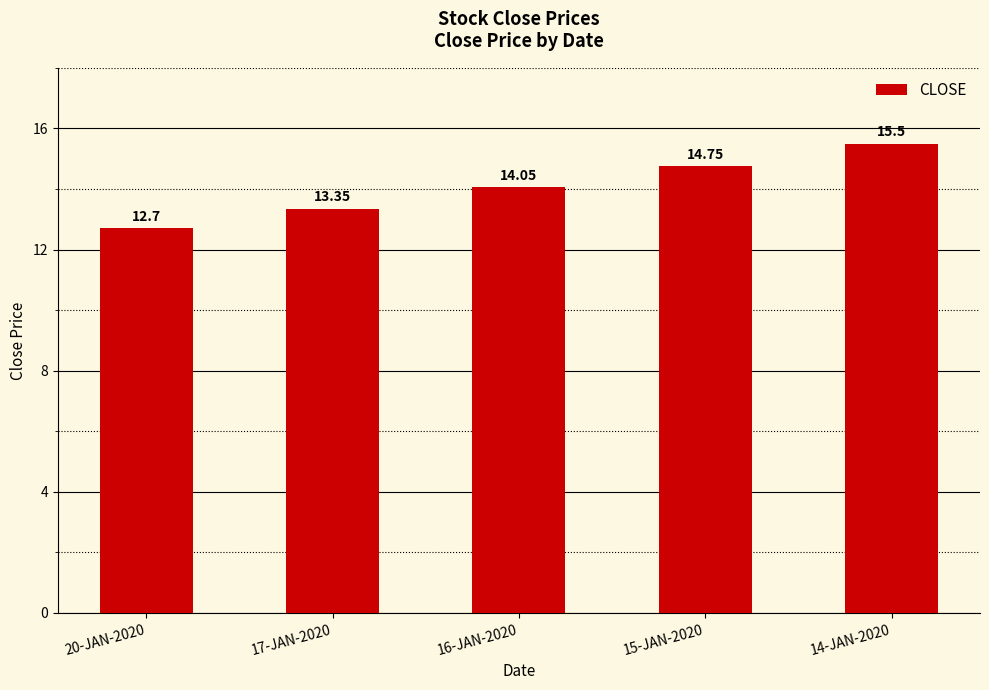

At which label does the data first exceed 14?

16-JAN-2020